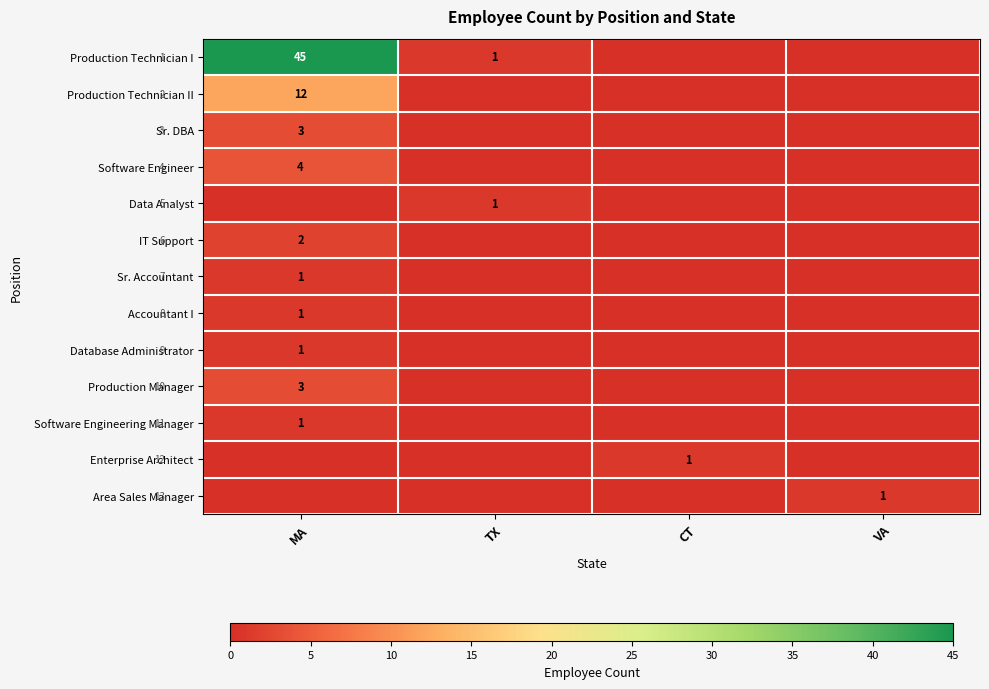

The value of Database Administrator at MA is 1. True or false?

True